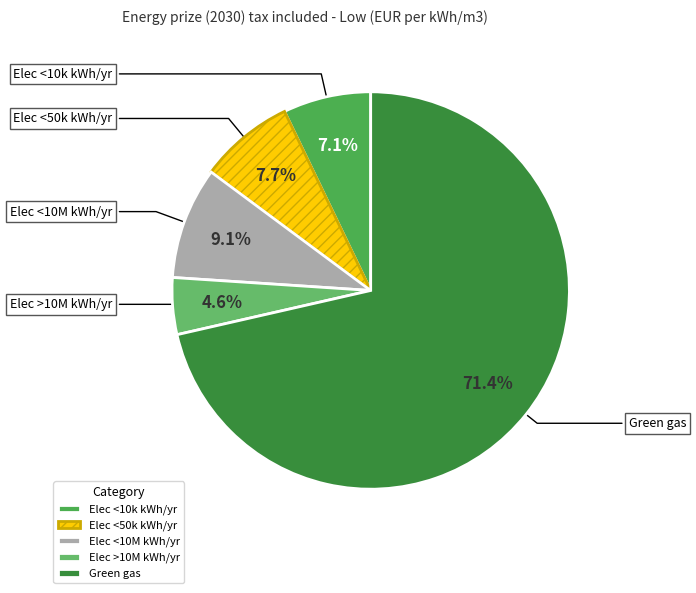

Which slice is the largest?

Green gas